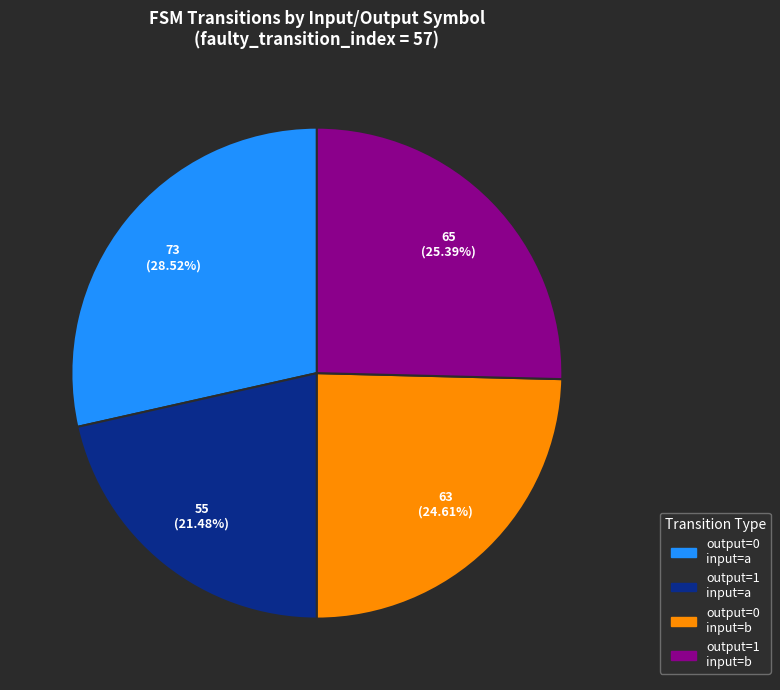

Does any single category account for the majority?

No